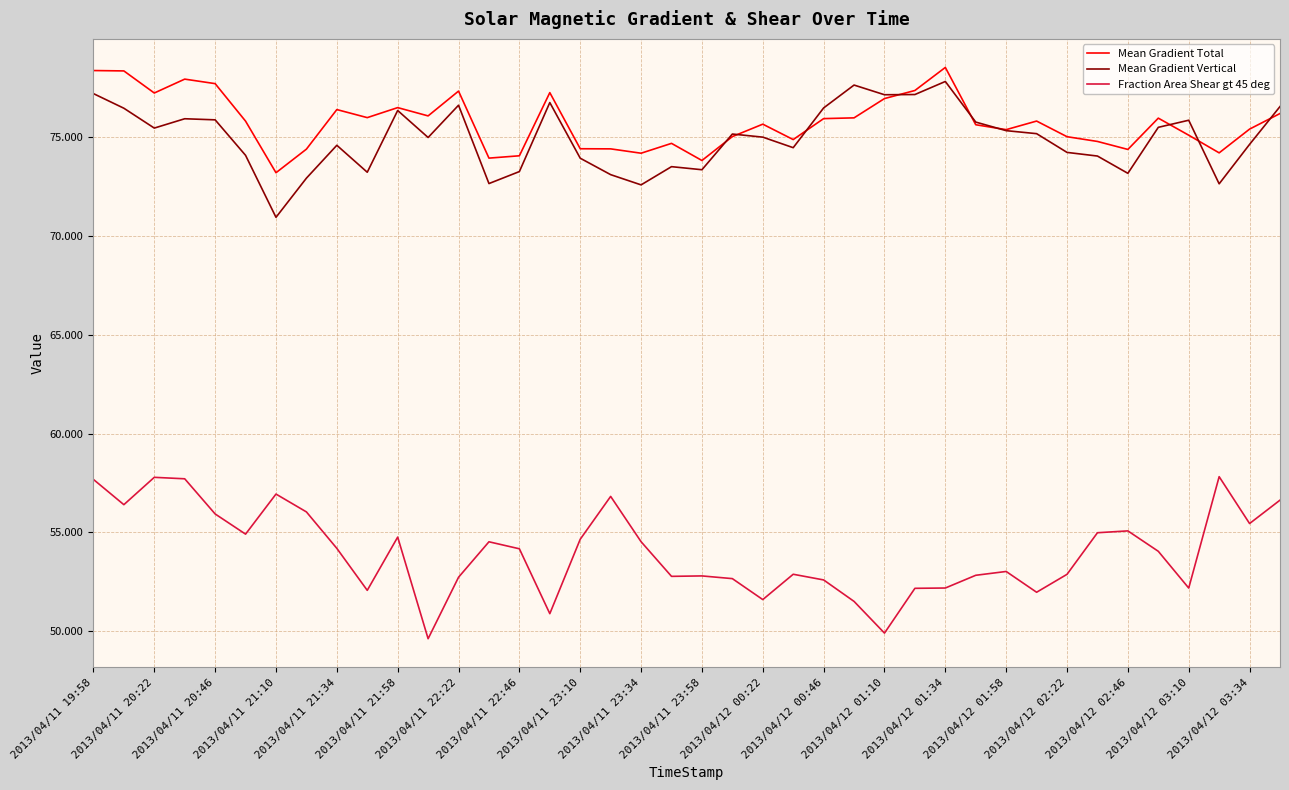

What is the lowest value of the Mean Gradient Total series?

73.2